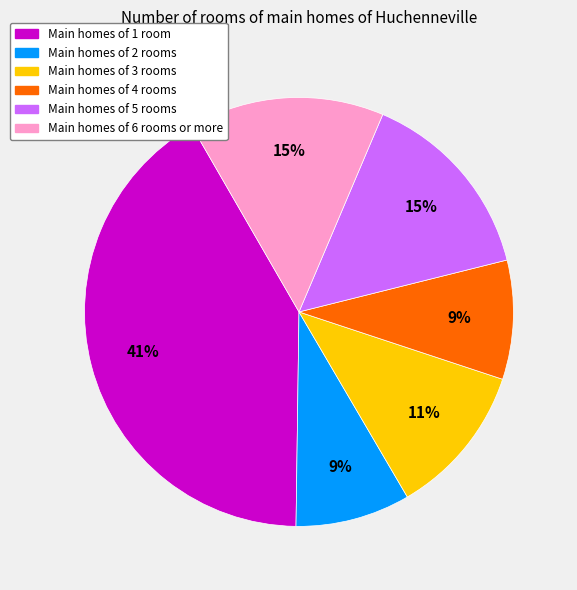

How many segments does this pie chart have?

6